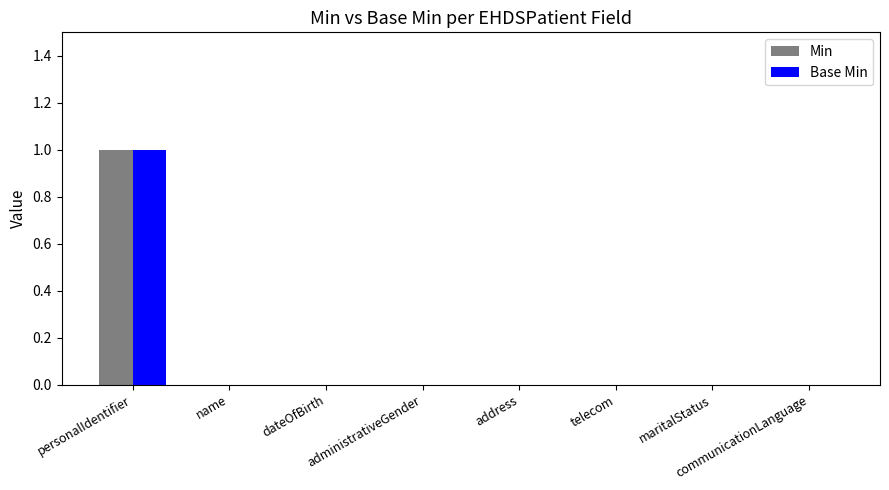

The Base Min series shows 0 at maritalStatus. True or false?

True